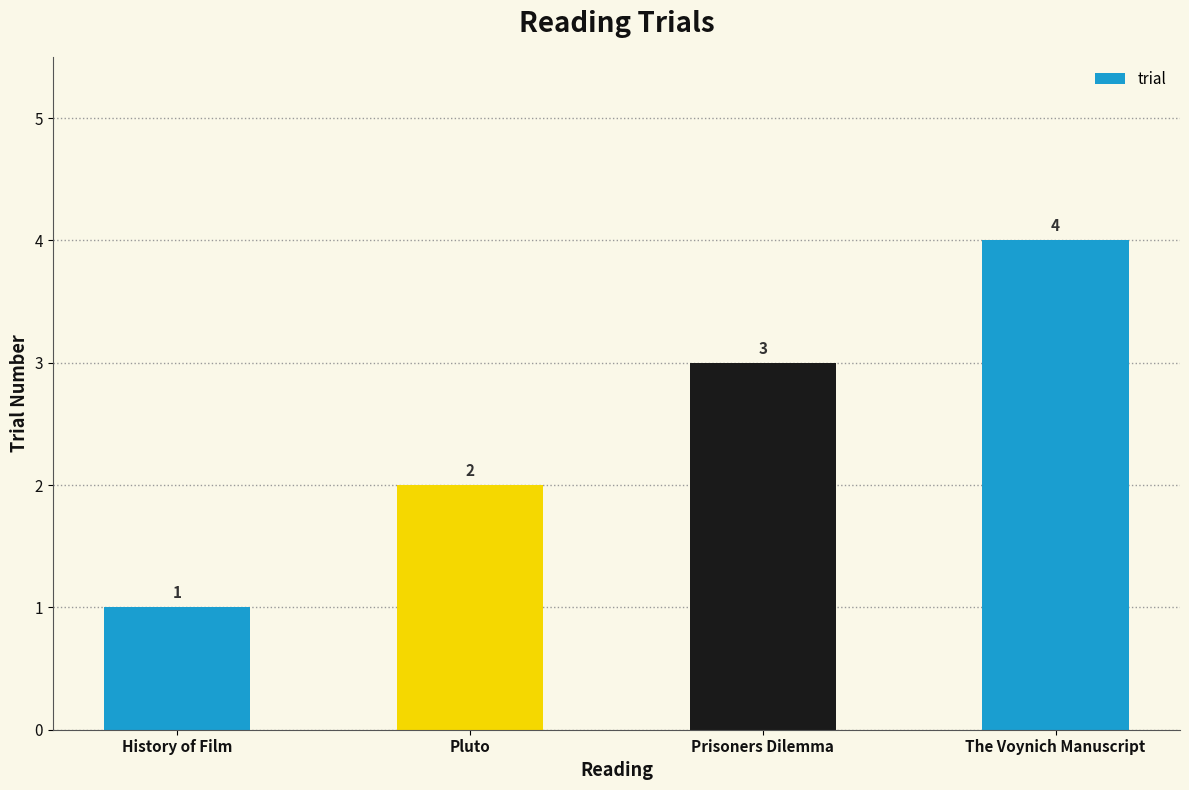

Which label corresponds to the largest value in the chart?

The Voynich Manuscript